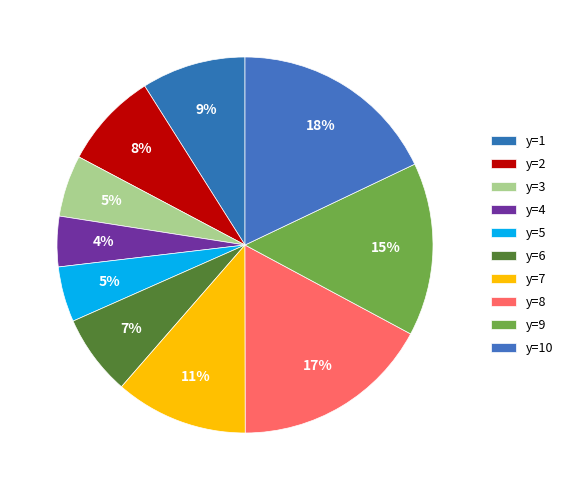

Is y=3 the majority of the pie?

No